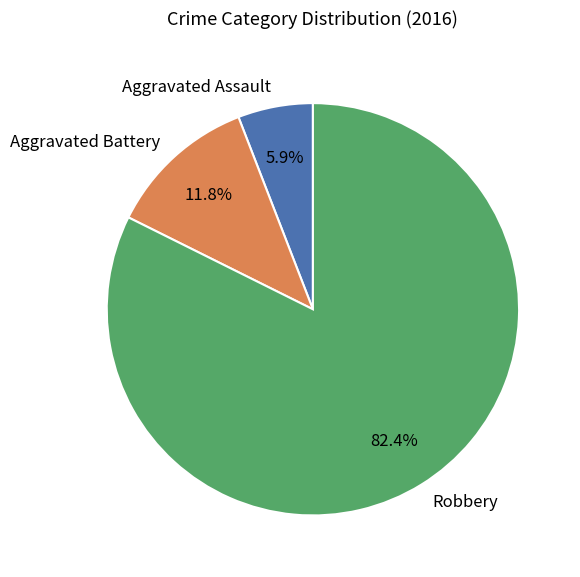

Is it true that Aggravated Battery is 12% of the pie?

True